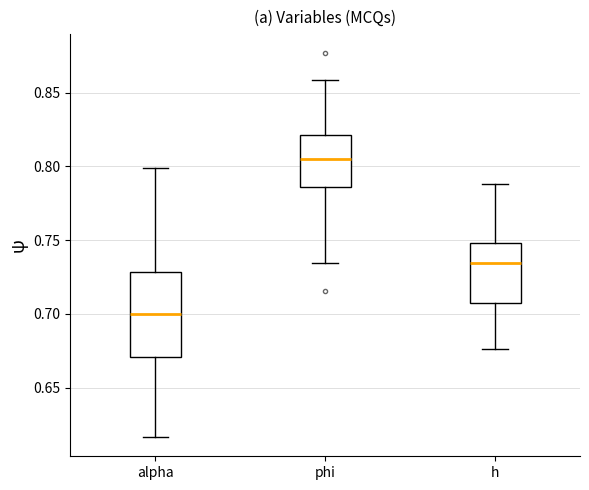

Which box's median line is the lowest?

alpha